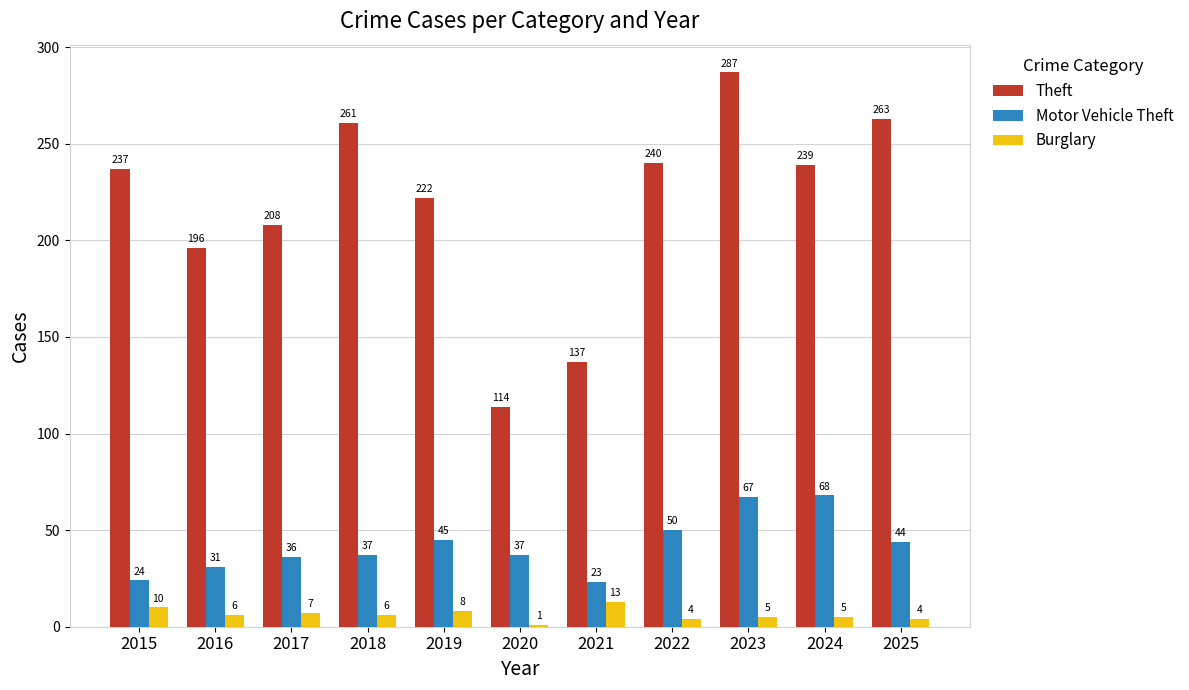

How many bars are there in each group?

3